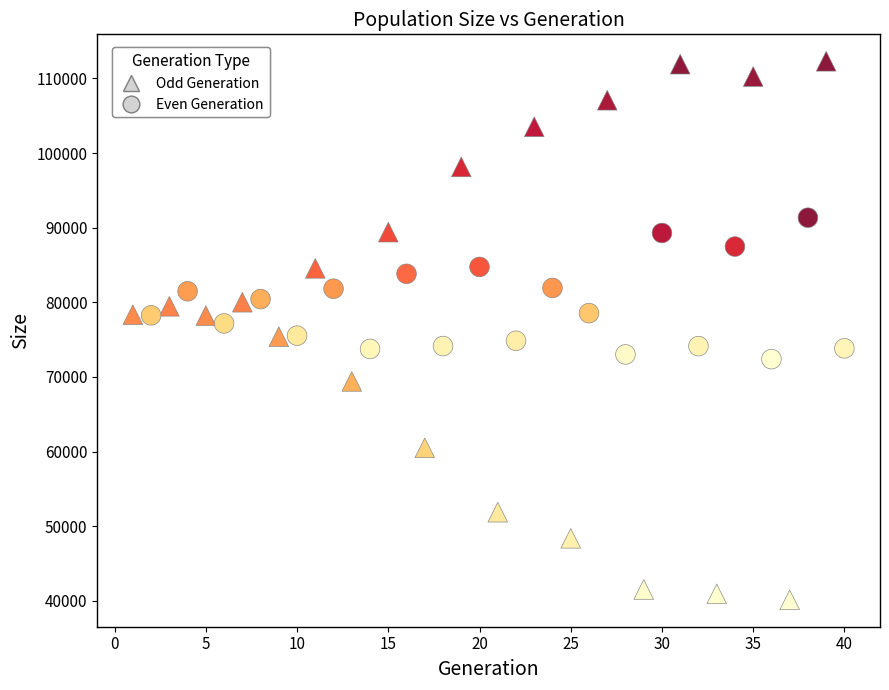

Which series contains the lowest Y value?

Odd Generation